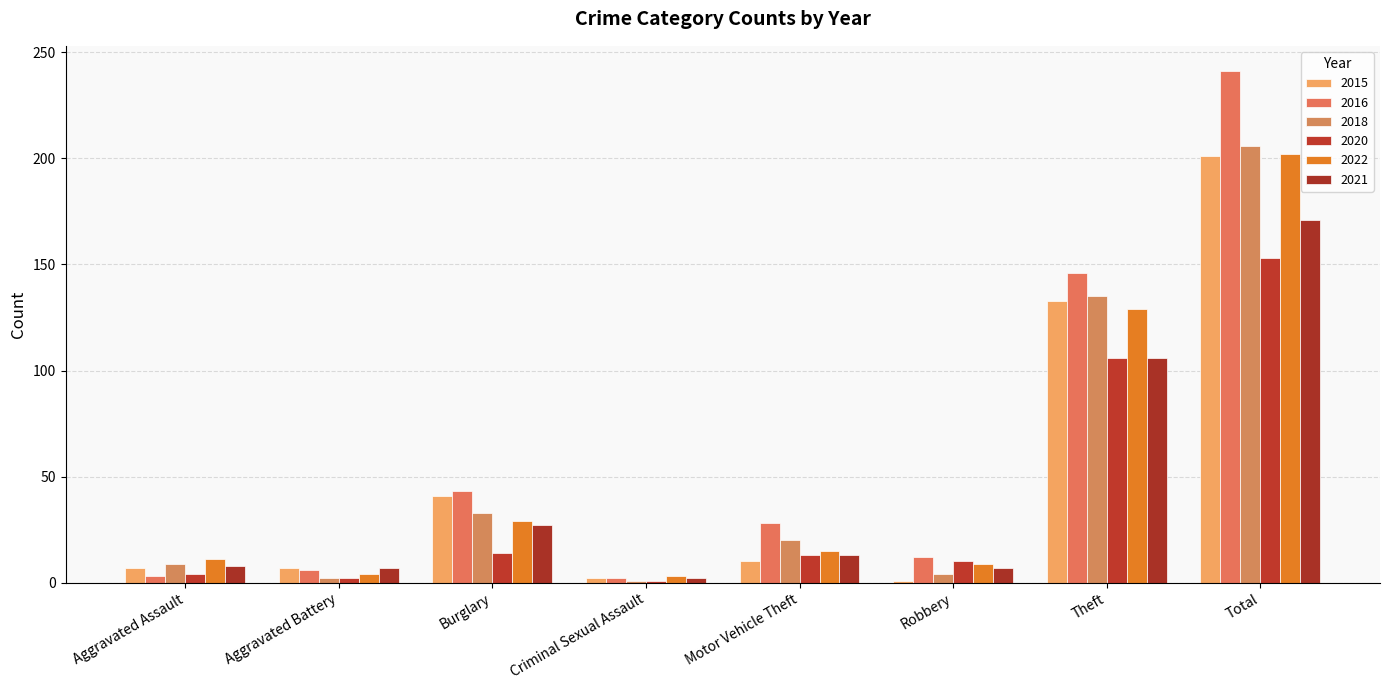

Reading left to right, what are all the values shown in this chart?

2015: 7	7	41	2	10	1	133	201
2016: 3	6	43	2	28	12	146	241
2018: 9	2	33	1	20	4	135	206
2020: 4	2	14	1	13	10	106	153
2022: 11	4	29	3	15	9	129	202
2021: 8	7	27	2	13	7	106	171